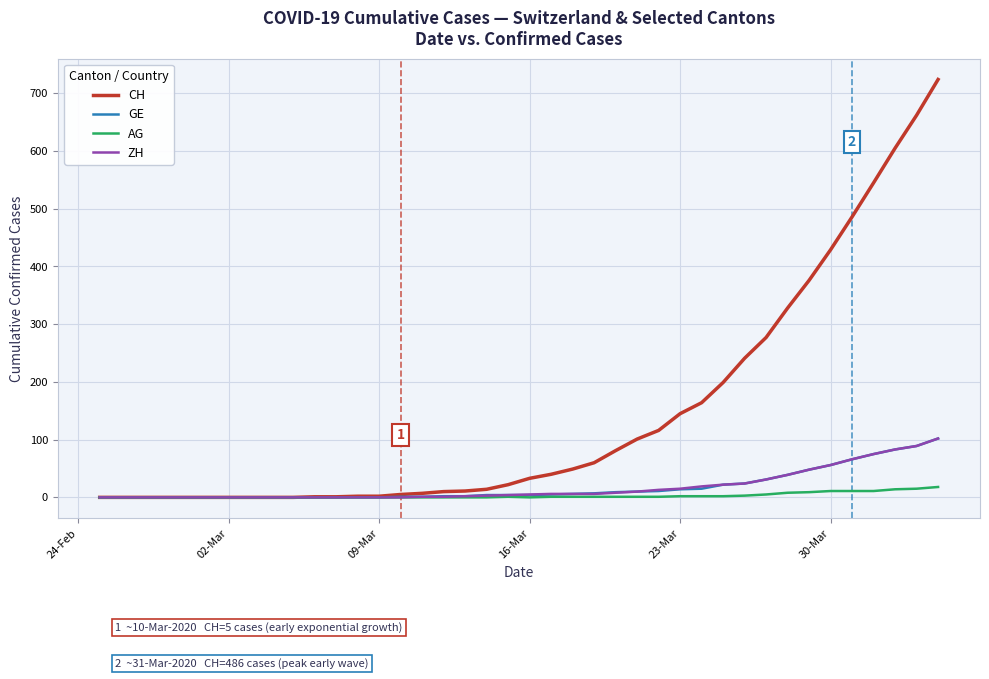

What is the greatest value displayed?

724